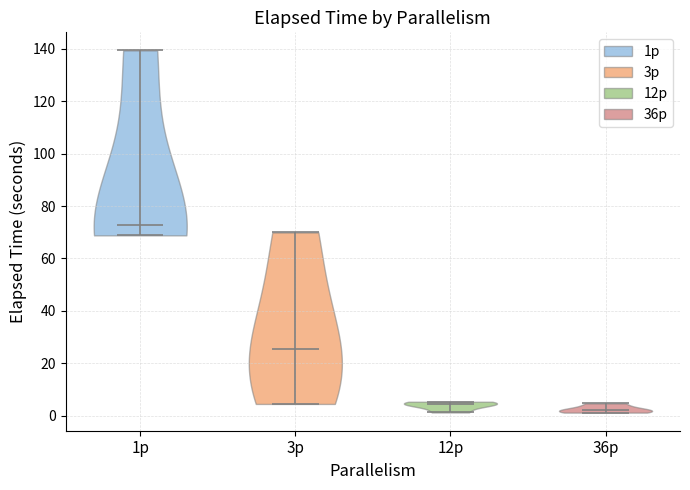

Reading left to right, read every violin against the y-axis: where its median line is, and the lowest and highest points it reaches. The values are not printed on the chart, so give them approximately, as read against the axis.

1p: median line 72, lowest point 68, highest point 140
3p: median line 26, lowest point 4, highest point 70
12p: median line 4, lowest point 2, highest point 6
36p: median line 2, lowest point 2, highest point 4